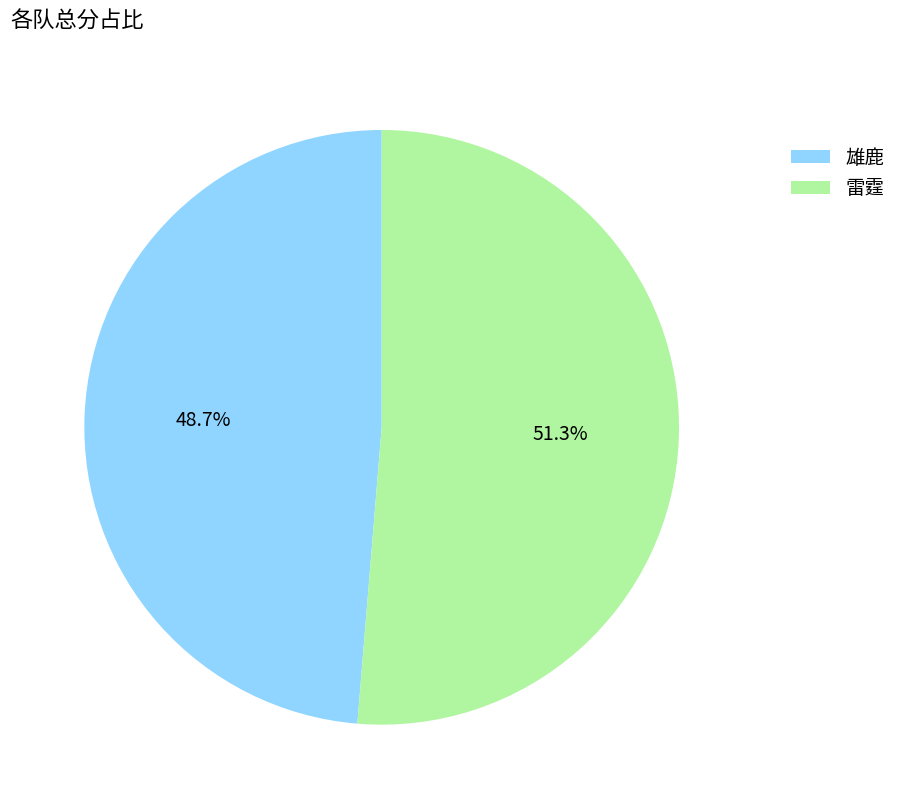

To the nearest percent, what percentage of the pie is 雄鹿?

49%